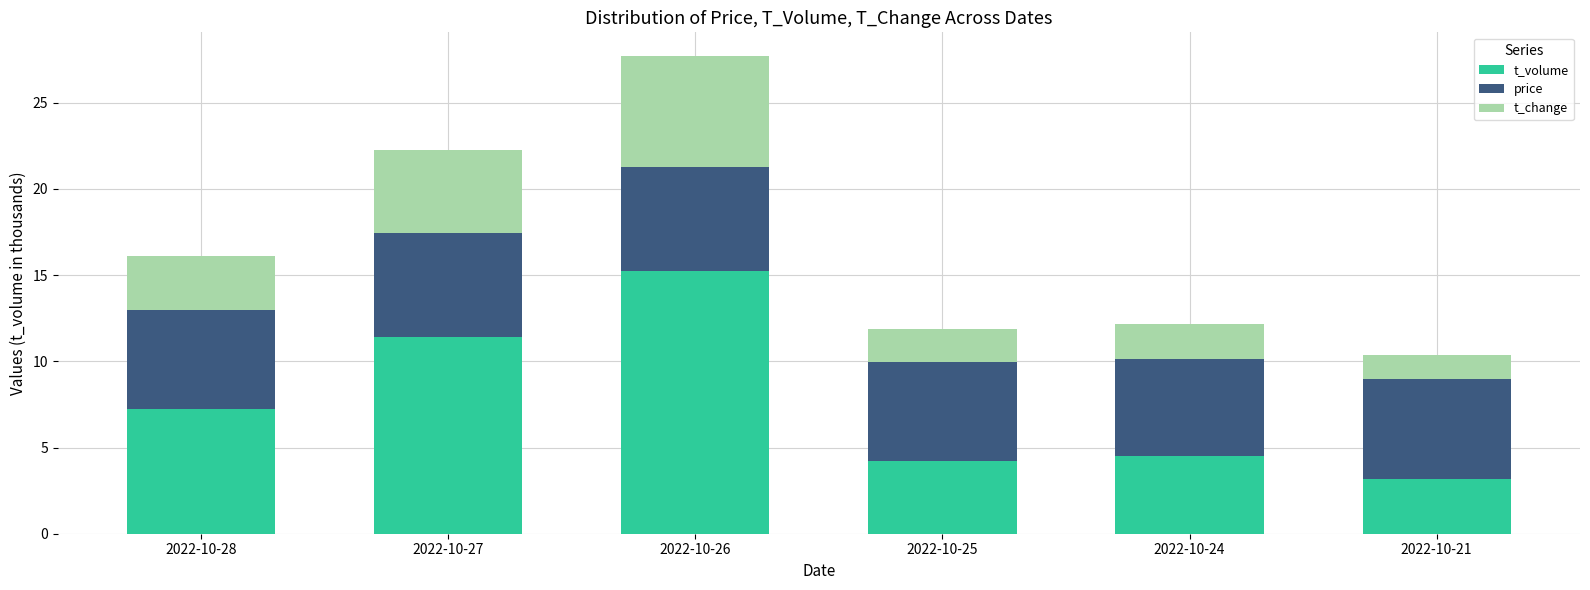

What is the highest value of the t_volume series?

15.2